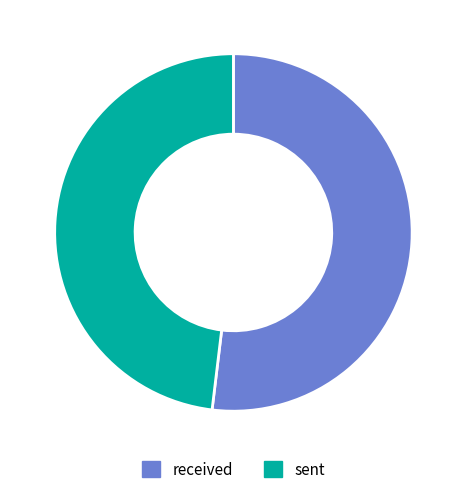

Combined, do sent and received account for over 50%?

Yes